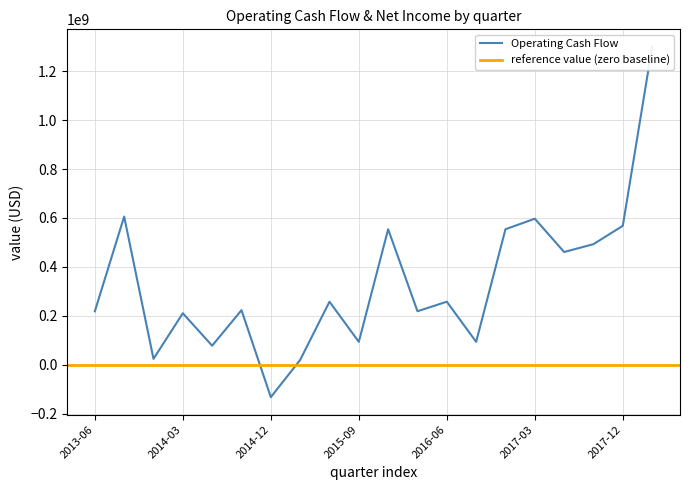

At which label is the value closest to 583574000?

2017-03